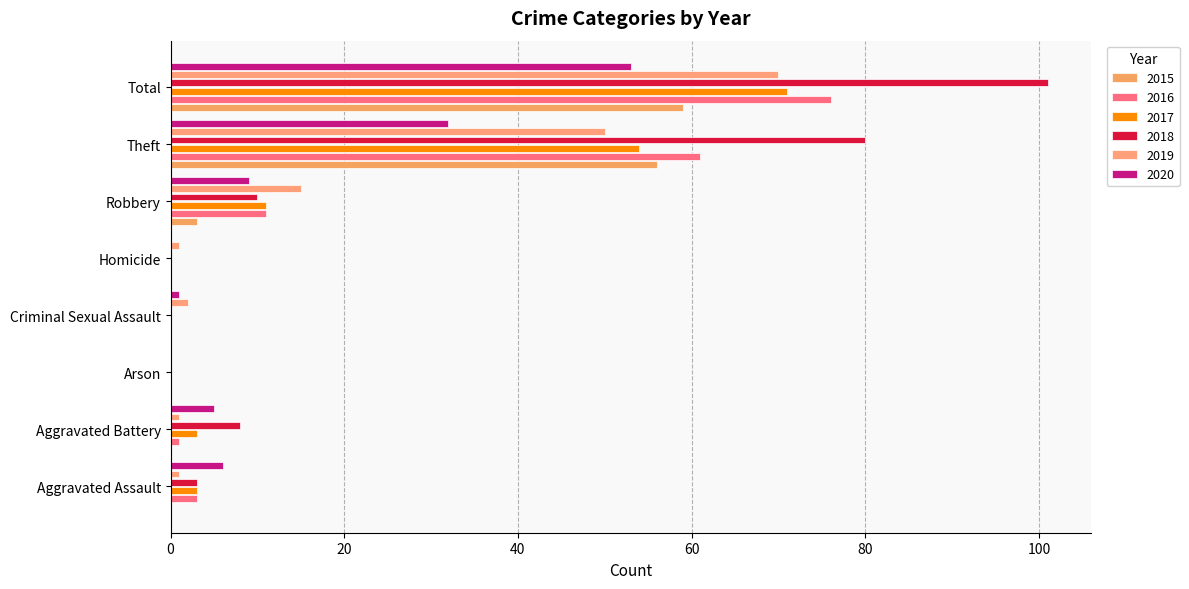

Reading left to right, transcribe all the data shown in this chart.

2015: 0	0	0	0	0	3	56	59
2016: 3	1	0	0	0	11	61	76
2017: 3	3	0	0	0	11	54	71
2018: 3	8	0	0	0	10	80	101
2019: 1	1	0	2	1	15	50	70
2020: 6	5	0	1	0	9	32	53